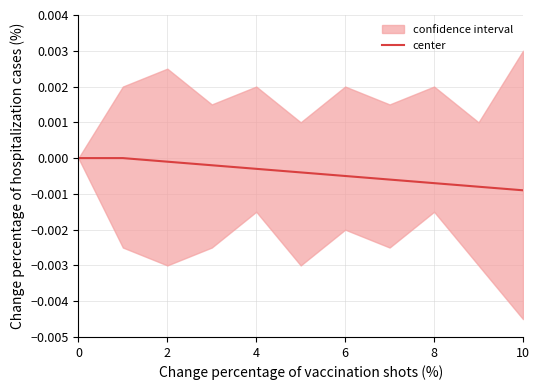

True or false: there are more than 1 points higher than both neighbors.

False